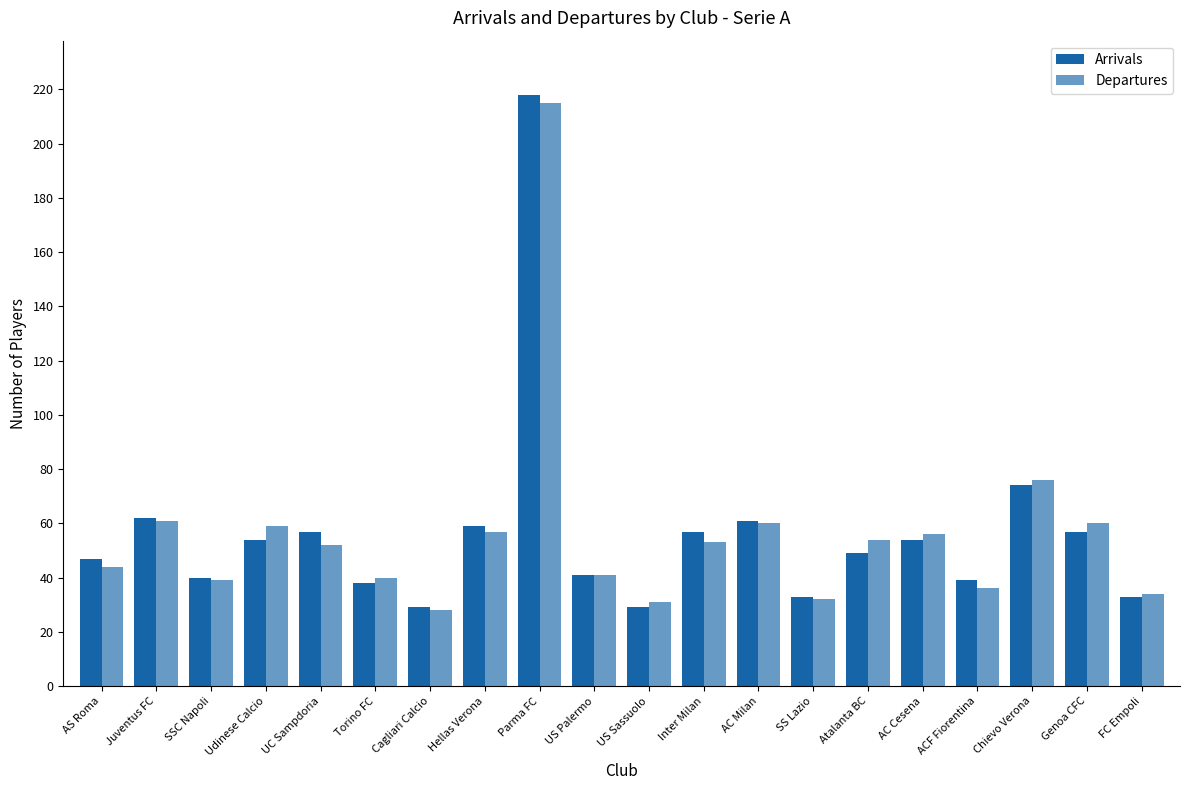

Reading left to right, list all the values displayed in this chart.

Arrivals: 47	62	40	54	57	38	29	59	218	41	29	57	61	33	49	54	39	74	57	33
Departures: 44	61	39	59	52	40	28	57	215	41	31	53	60	32	54	56	36	76	60	34